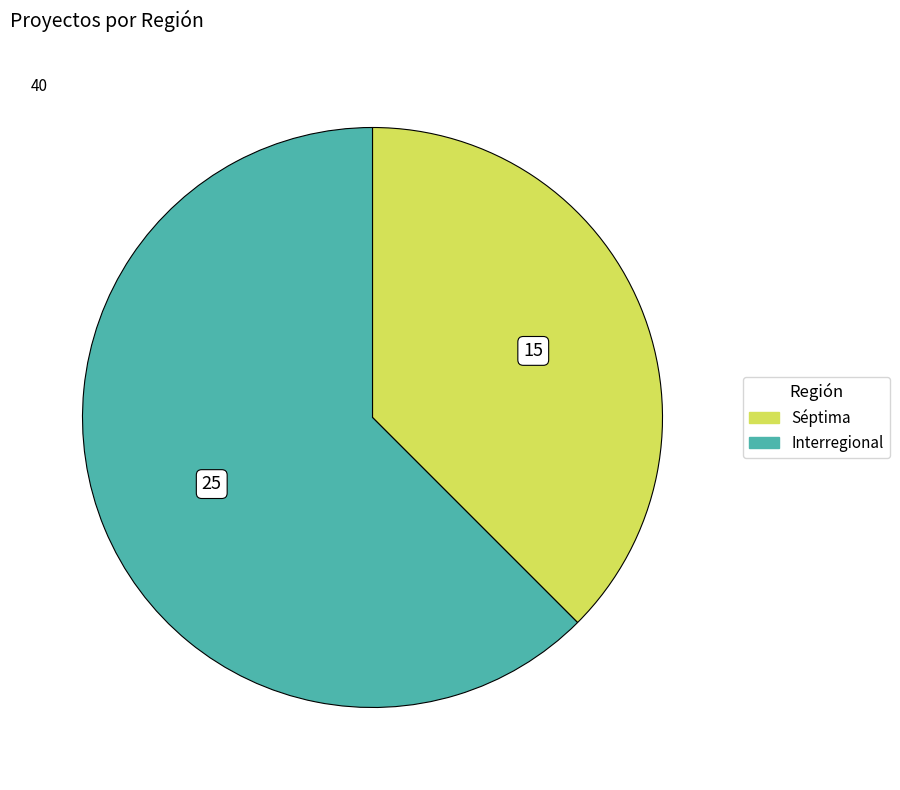

True or false: Interregional accounts for 99% of the total.

False